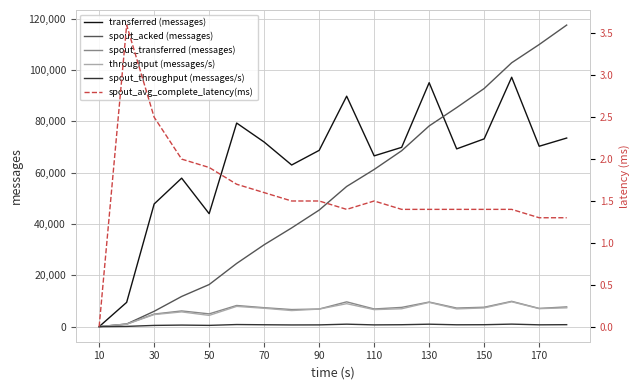

The value of spout_acked (messages) at 150 is 92760. True or false?

True